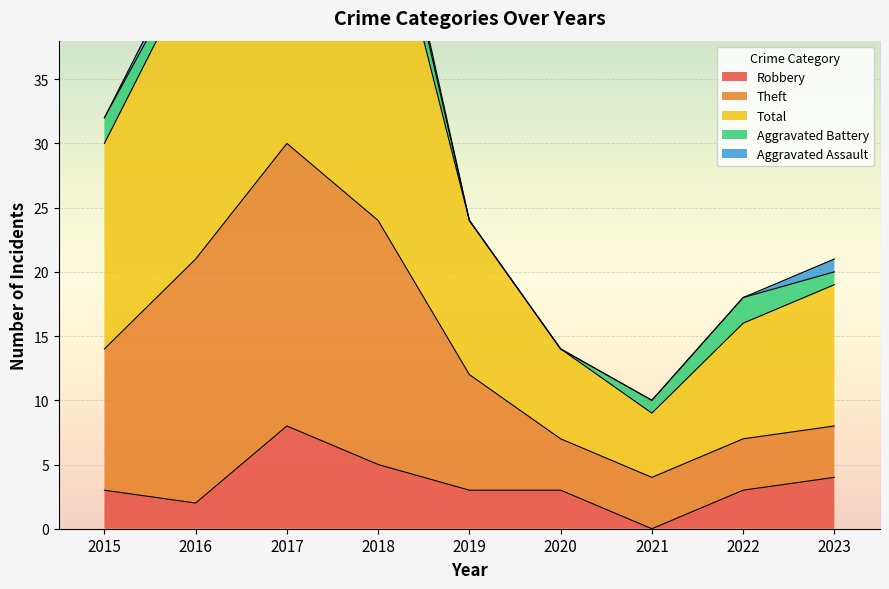

True or false: Robbery has a value of 1 at 2018.

False